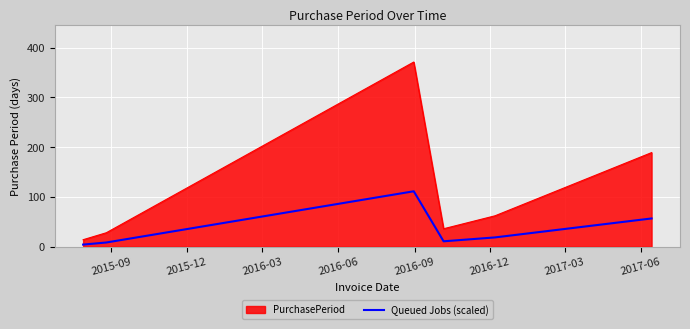

What is the difference between the maximum and minimum values in the PurchasePeriod series?

357.0